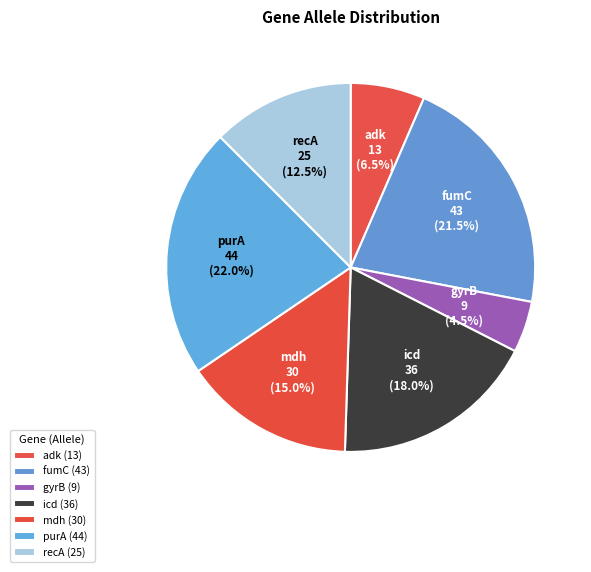

Does mdh represent more than half of the total?

No